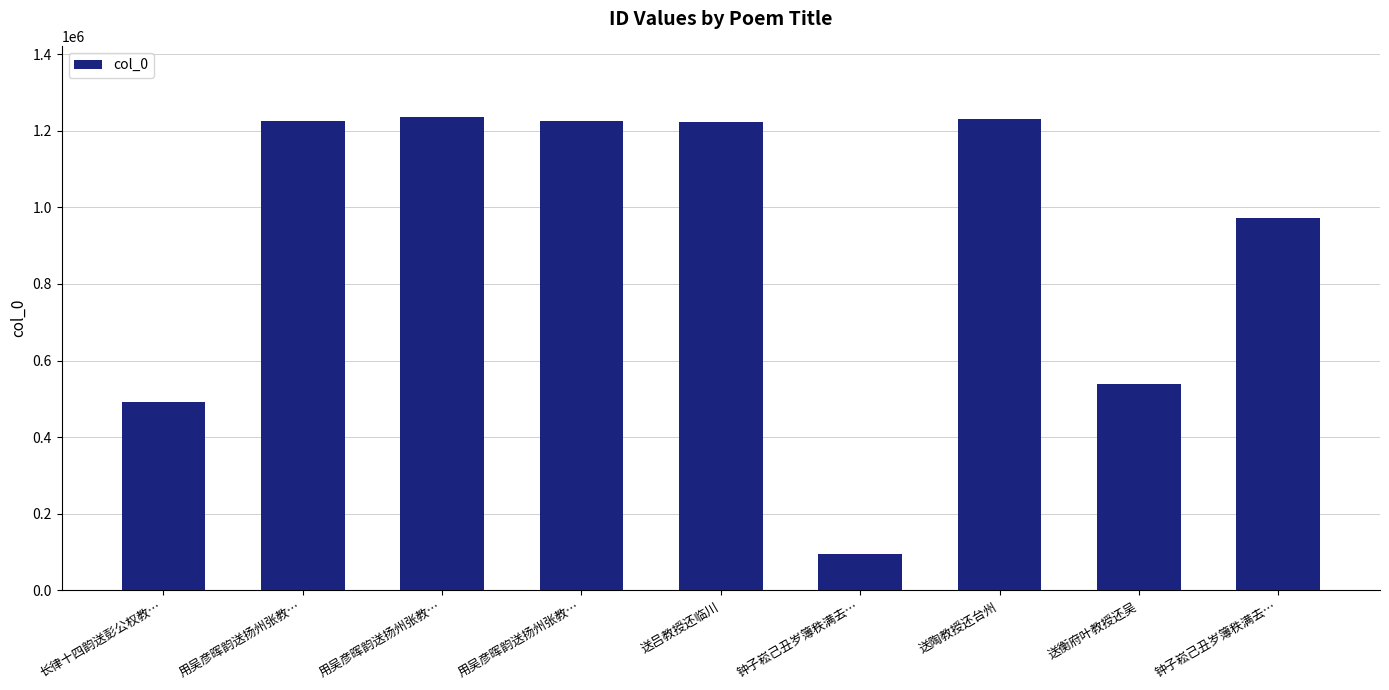

What is the difference between the maximum and minimum values?

1140560